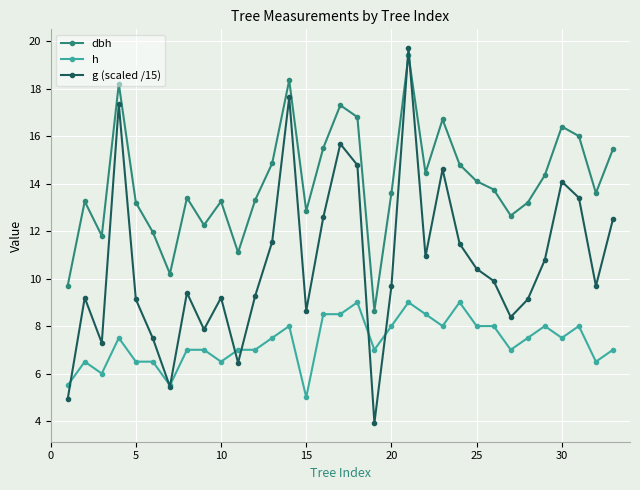

What is the greatest value displayed?

19.7